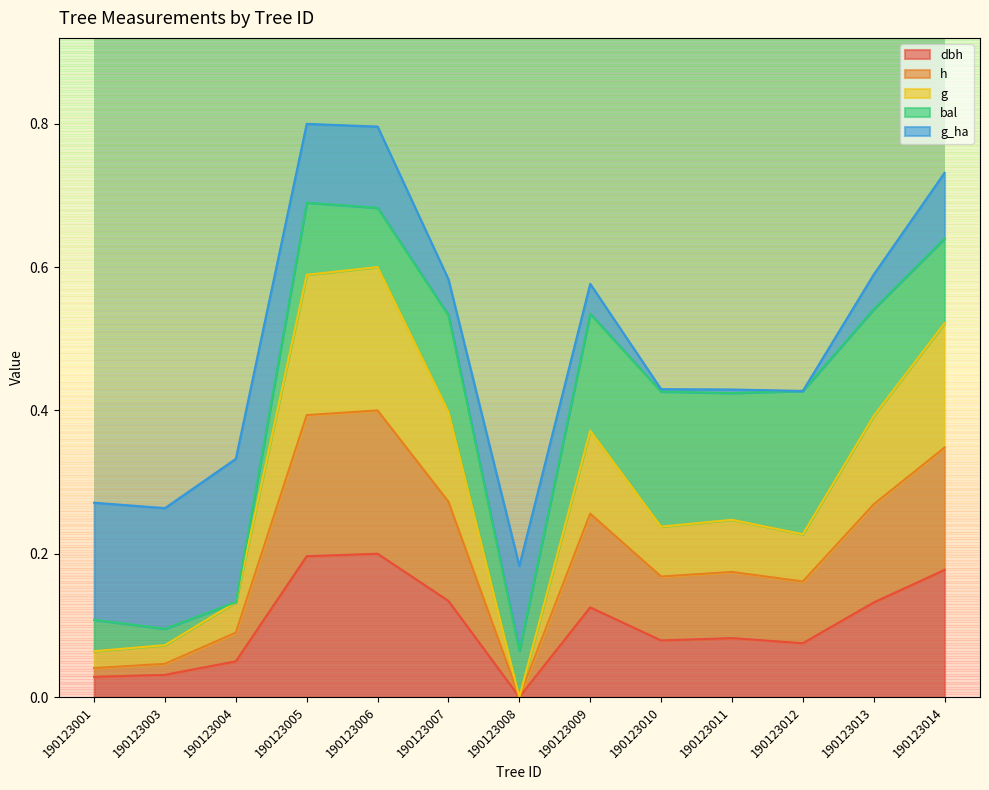

List the labels in order of g value, largest first.

190123005, 190123006, 190123014, 190123013, 190123007, 190123009, 190123010, 190123011, 190123012, 190123004, 190123001, 190123003, 190123008